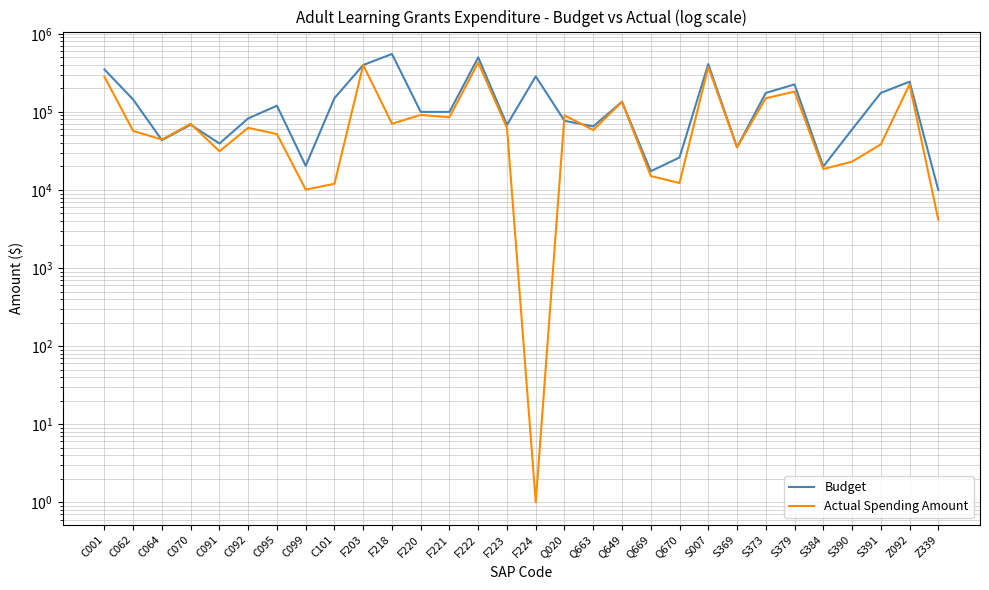

At which category does Actual Spending Amount reach its first local peak?

C070